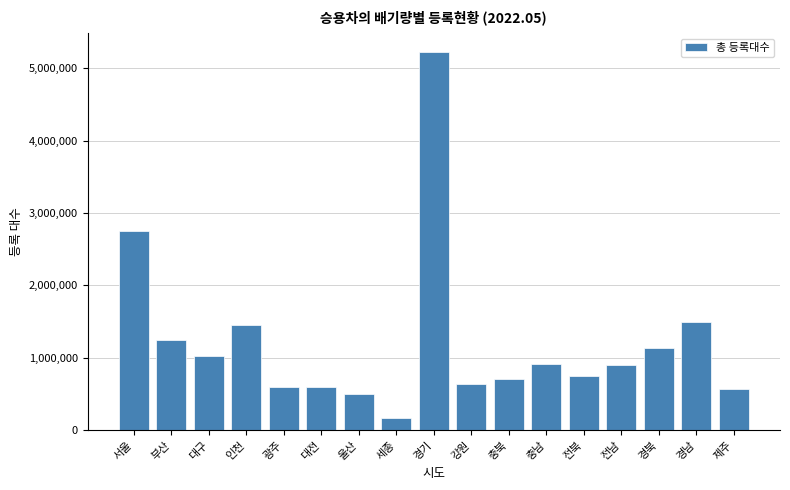

True or false: the data shows 243195 at 충북.

False